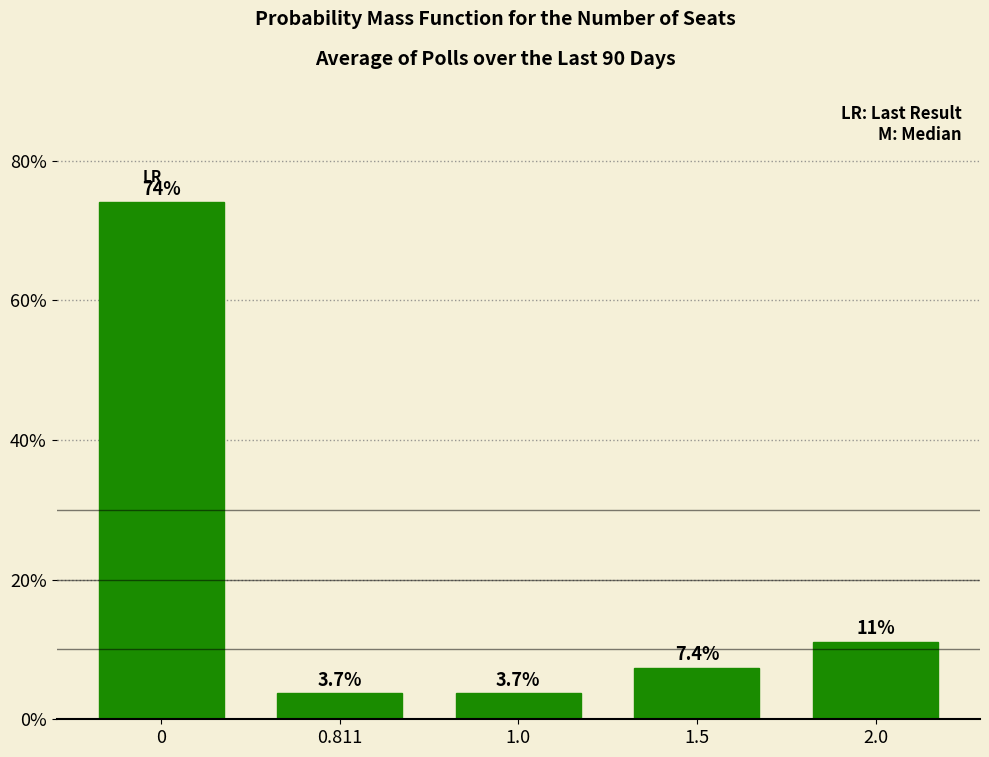

Reading right to left, transcribe all the data shown in this chart.

2.0=11.1	1.5=7.4	1.0=3.7	0.811=3.7	0=74.1